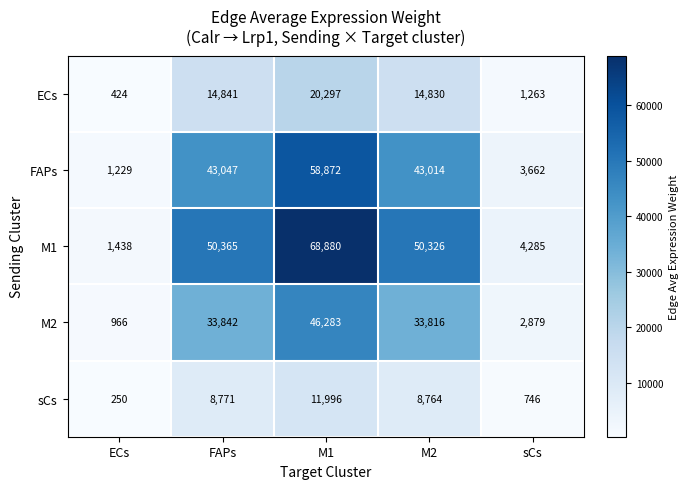

Which label corresponds to the smallest value in the chart?

ECs